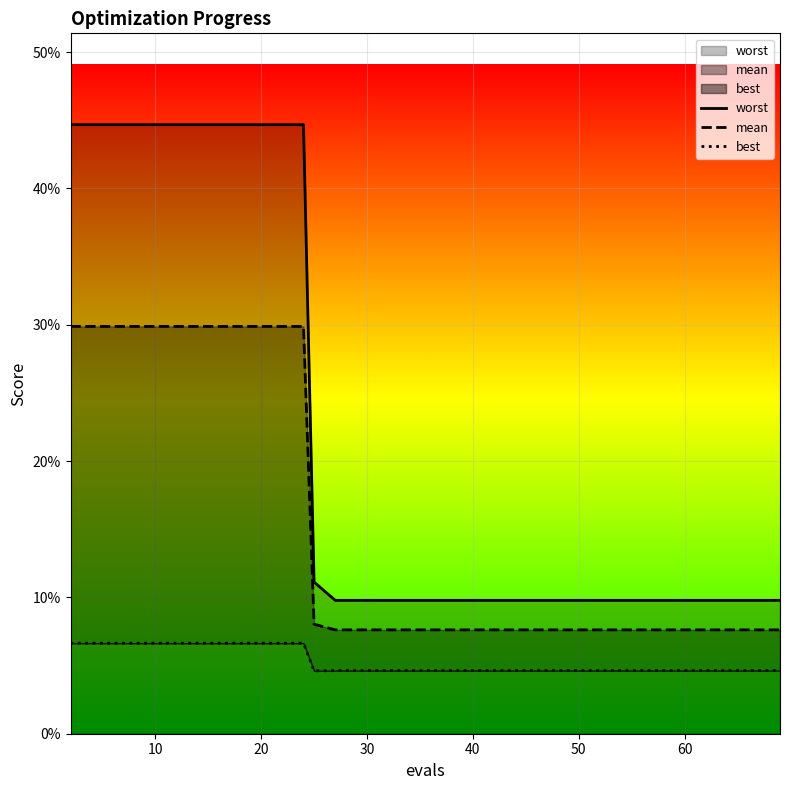

True or false: mean and best cross at least once.

False